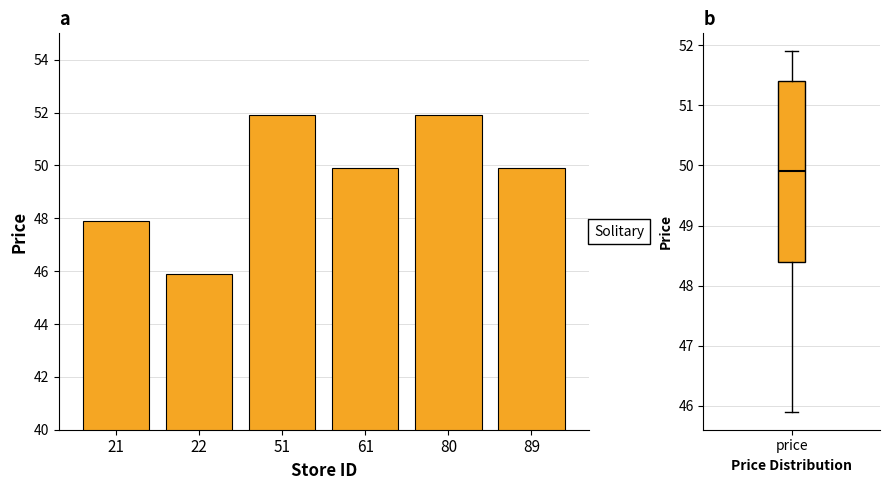

What value does the data have at 22?

45.9